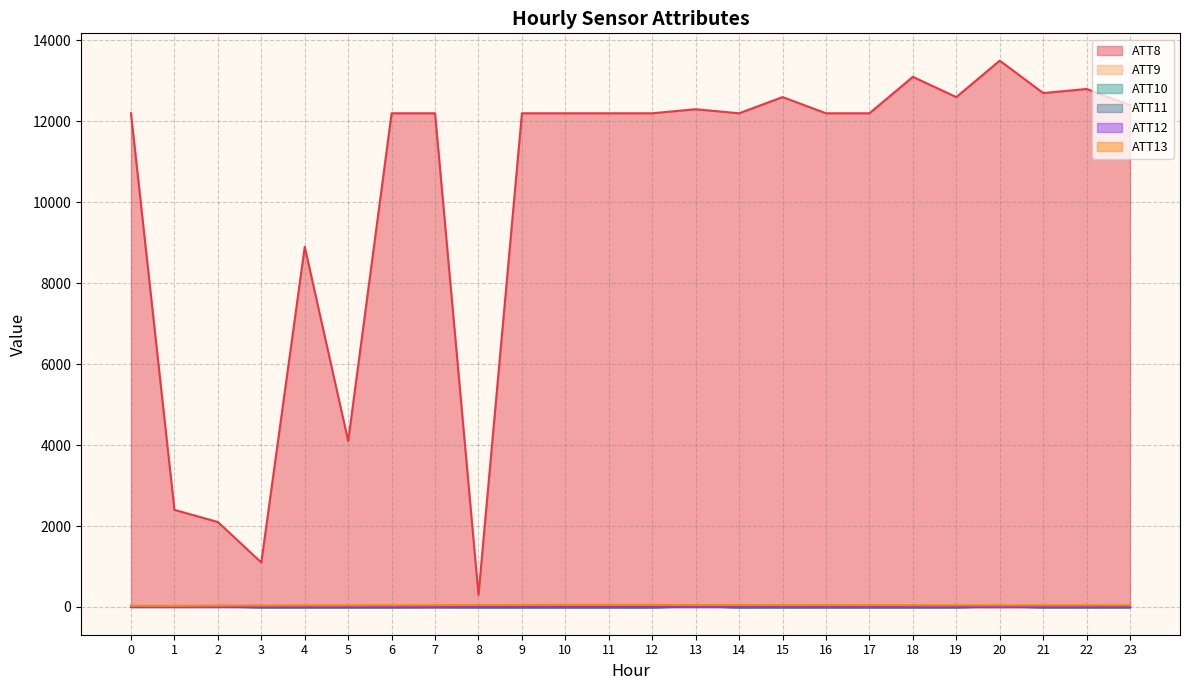

What is the lowest value of the ATT12 series?

0.7